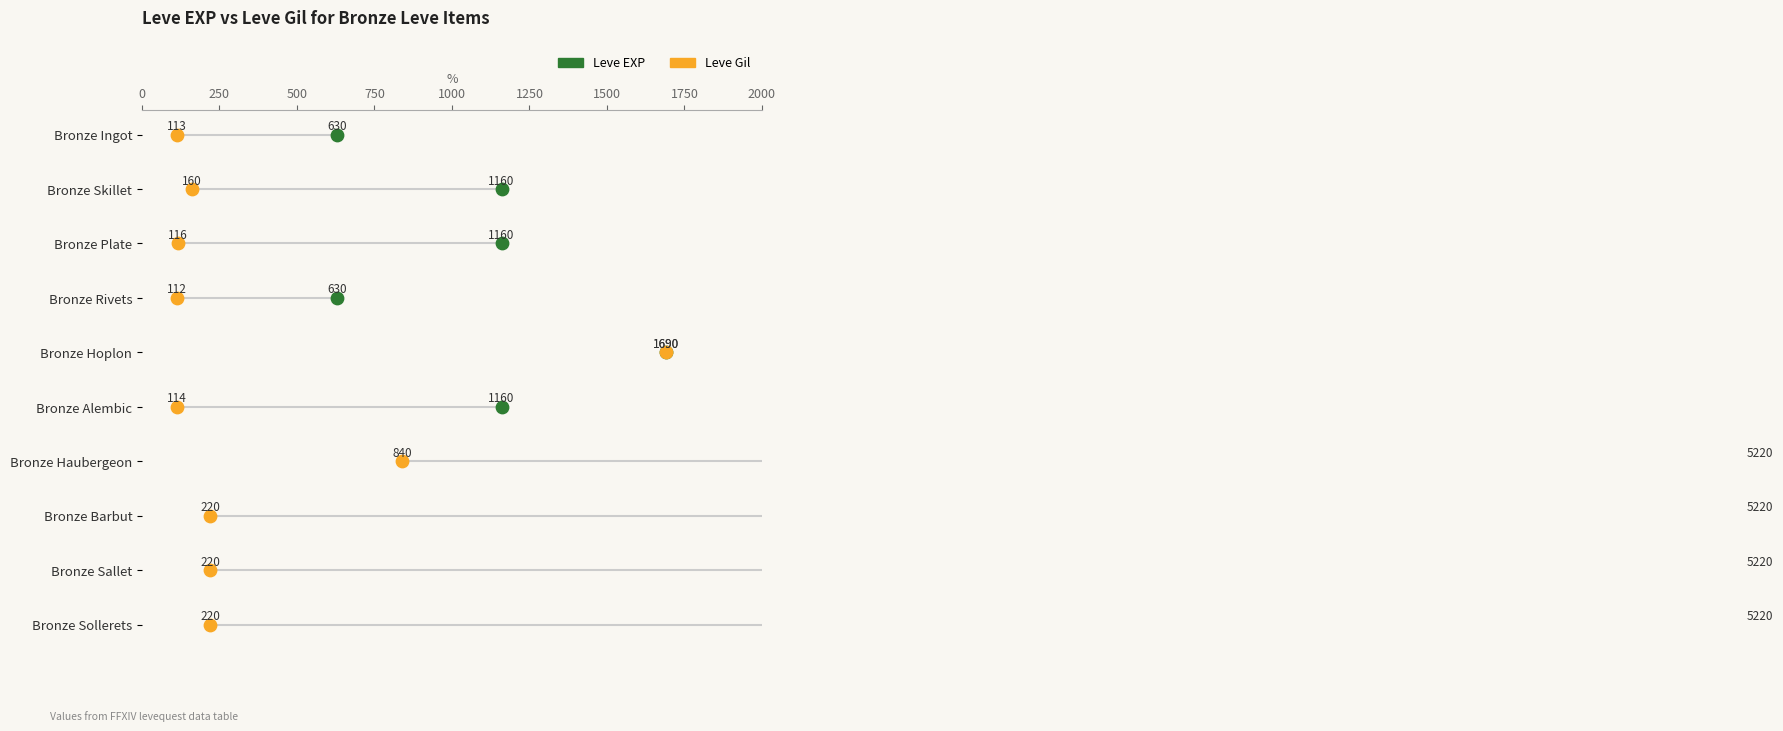

Which series has the largest total across all categories?

Leve EXP